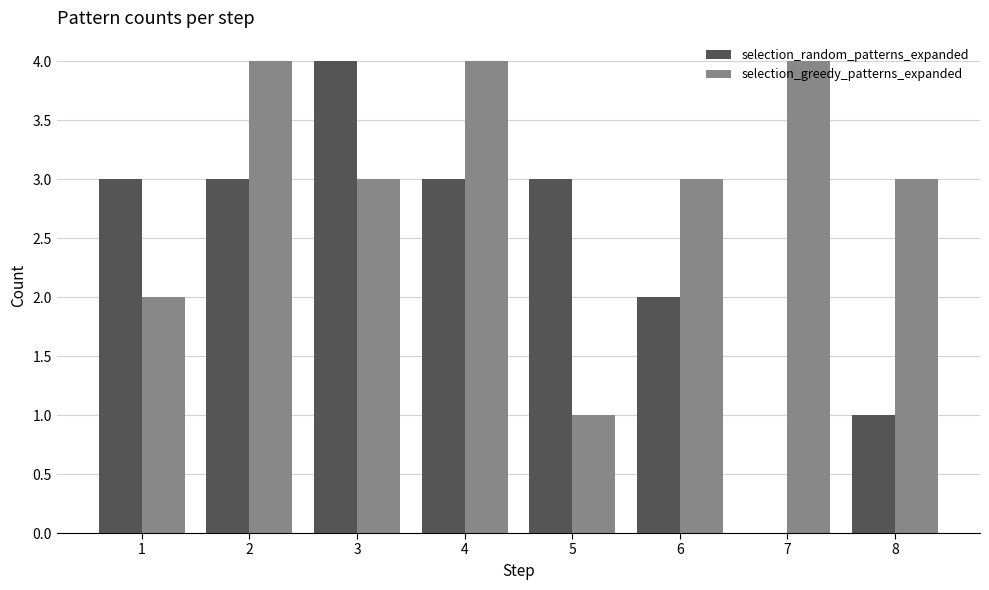

What is the sum of all selection_random_patterns_expanded values?

19